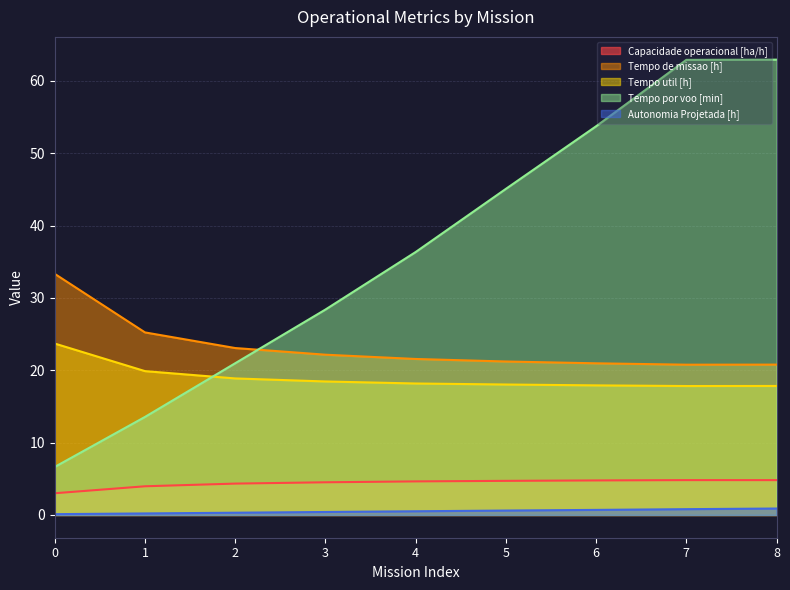

What is the total value across all series at 0?

66.8